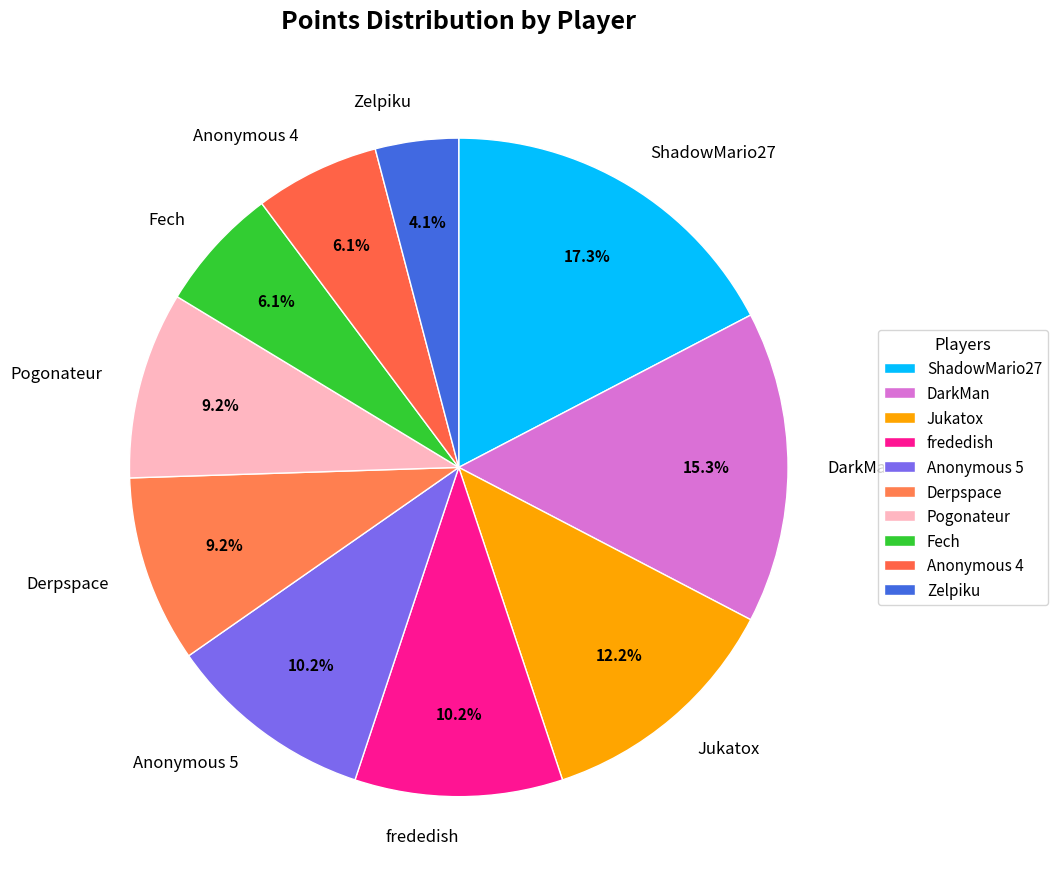

Which category has the biggest portion of the pie?

ShadowMario27